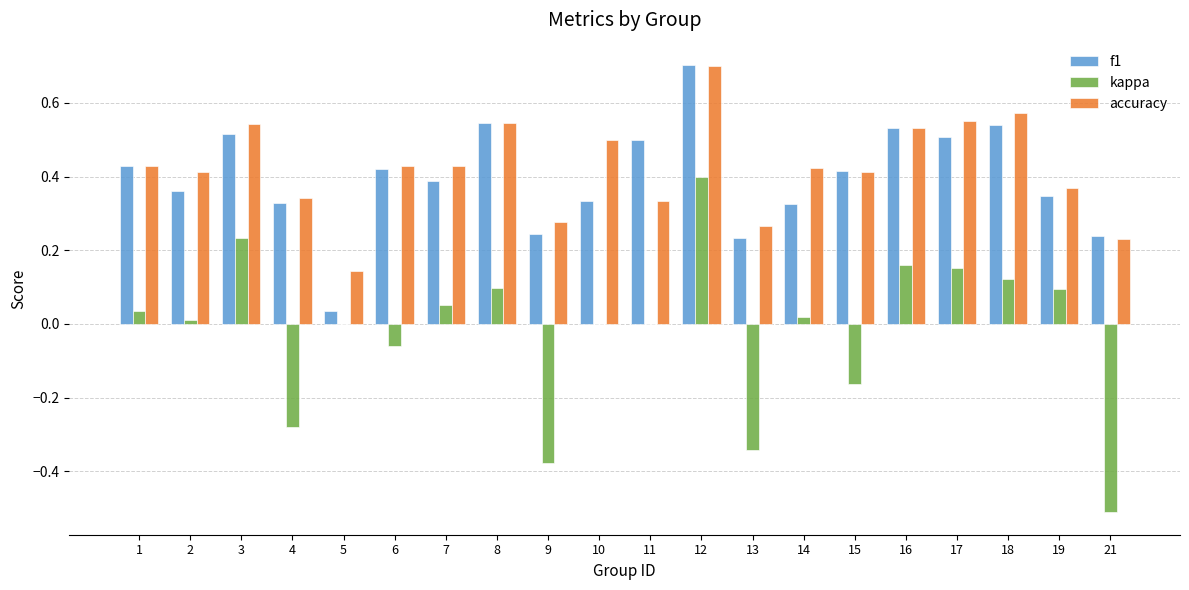

How many distinct data groups are displayed?

3